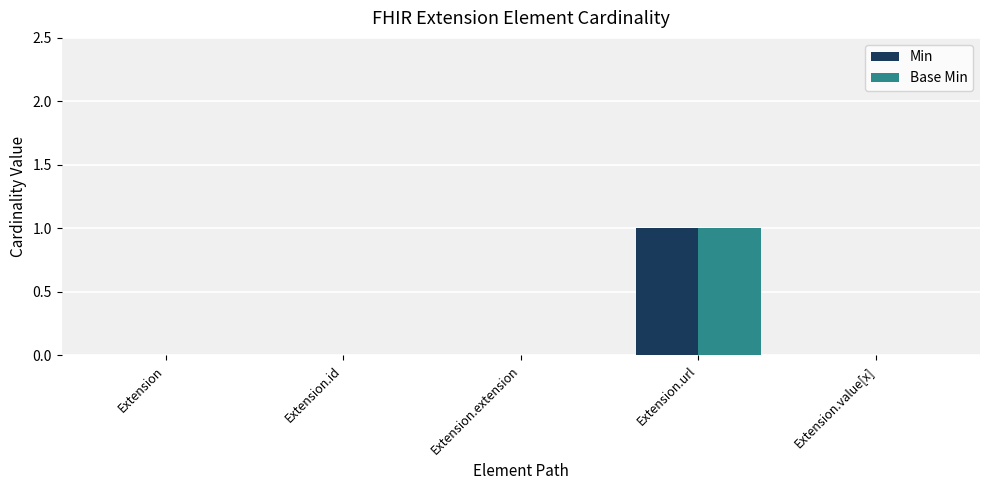

Reading left to right, extract all data points from this chart.

Min: 0	0	0	1	0
Base Min: 0	0	0	1	0